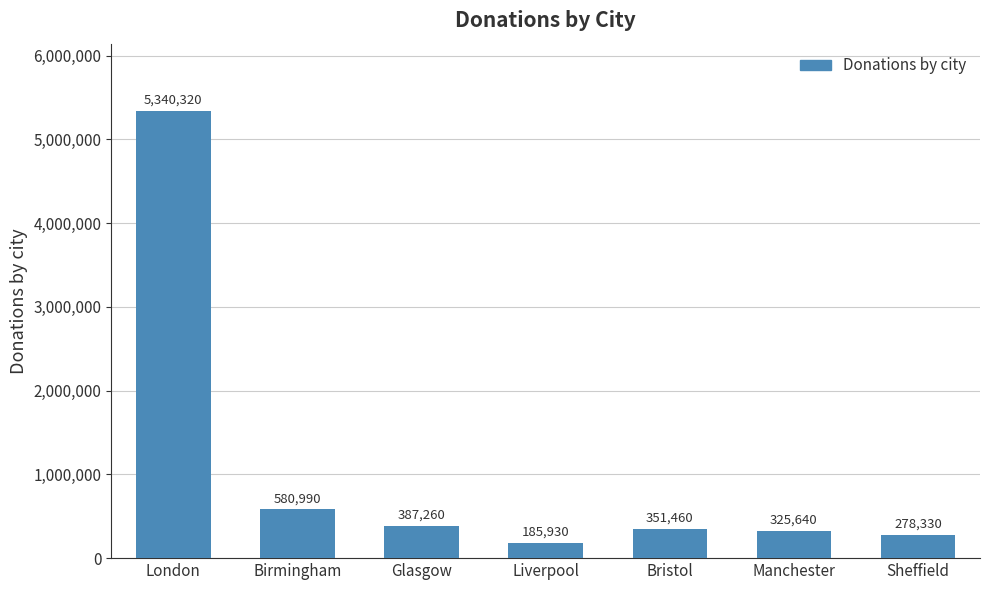

What is the smallest value displayed?

185930